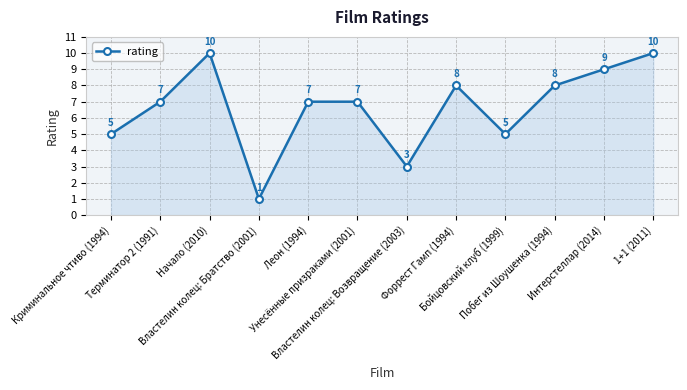

What is the ratio of the value at Интерстеллар (2014) to the value at Властелин колец: Братство (2001)?

9.0